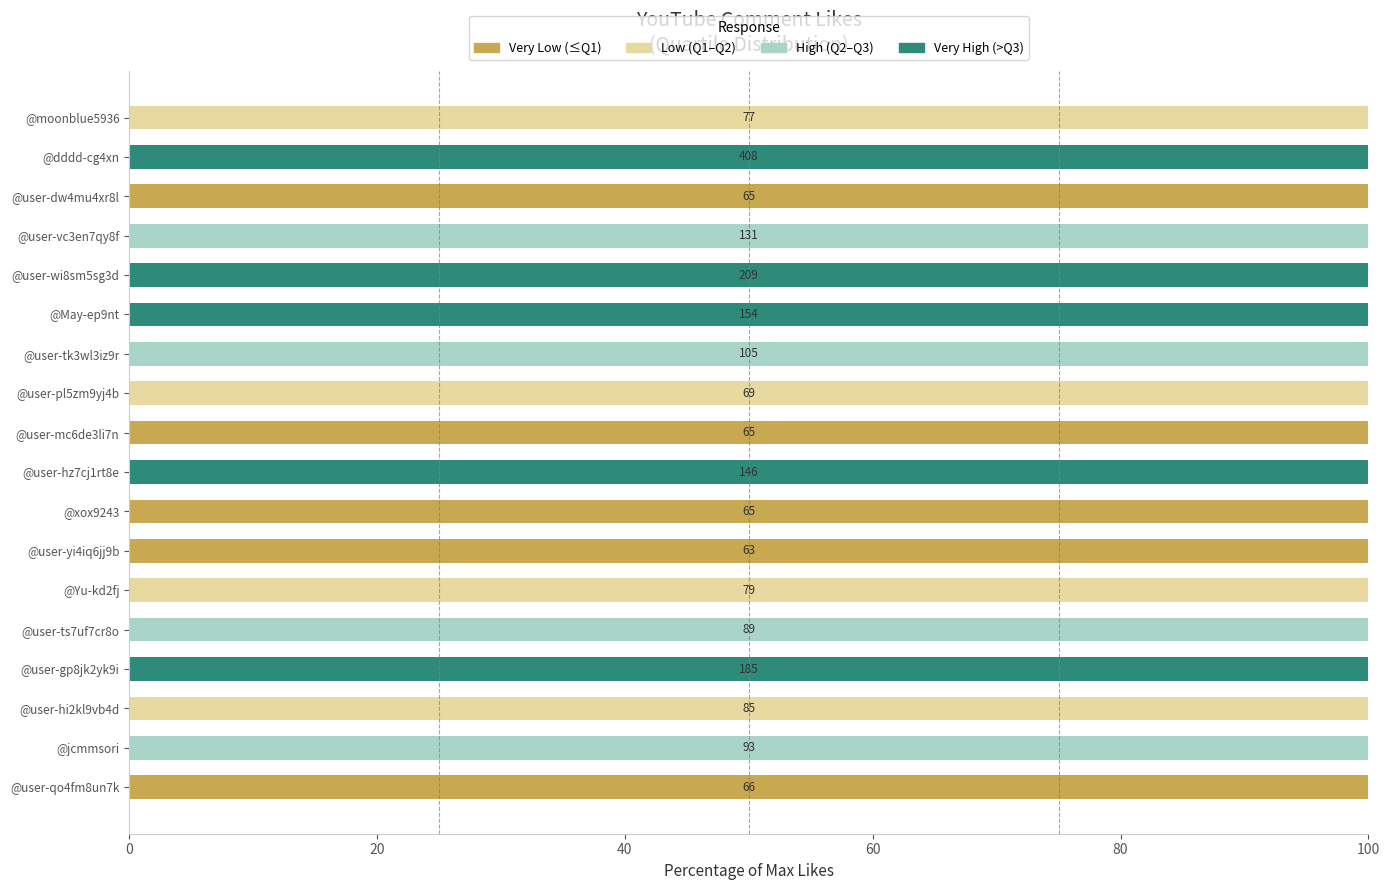

What is the total value across all series at @user-ts7uf7cr8o?

100